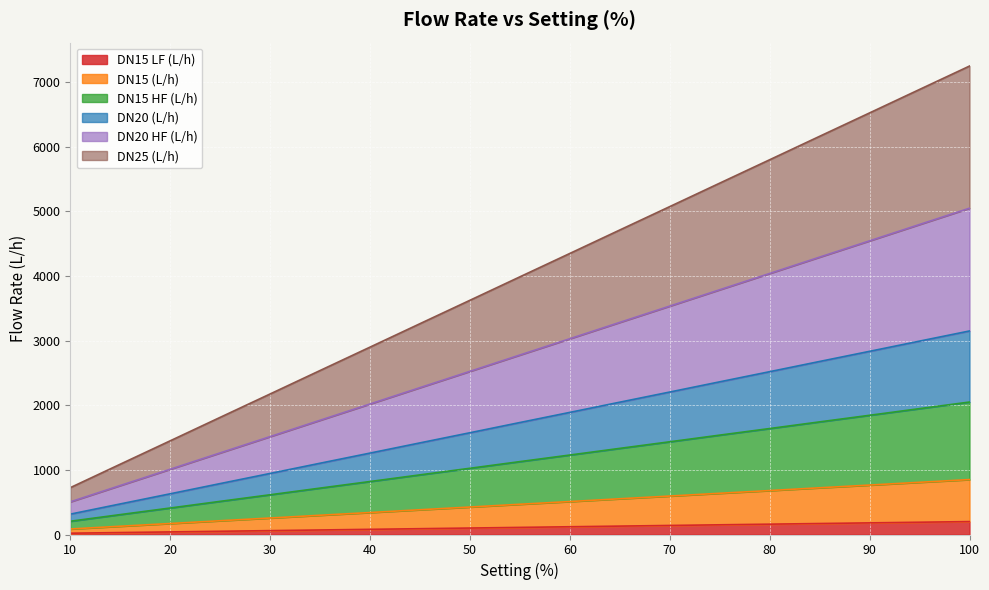

Between 85 and 10, which is larger?

85